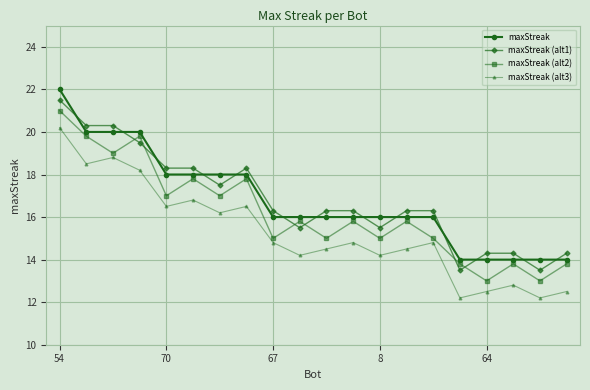

What is the difference between the maximum and second lowest values in the maxStreak (alt2) series?

8.0